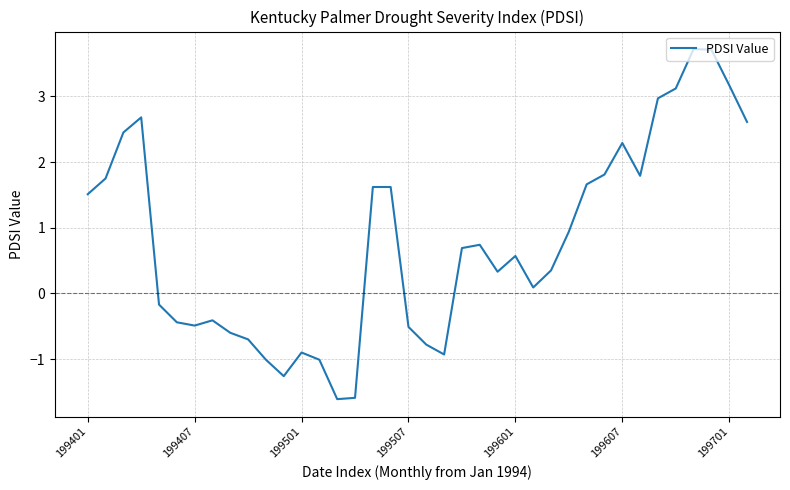

Is this an area chart (filled region under the line)?

No